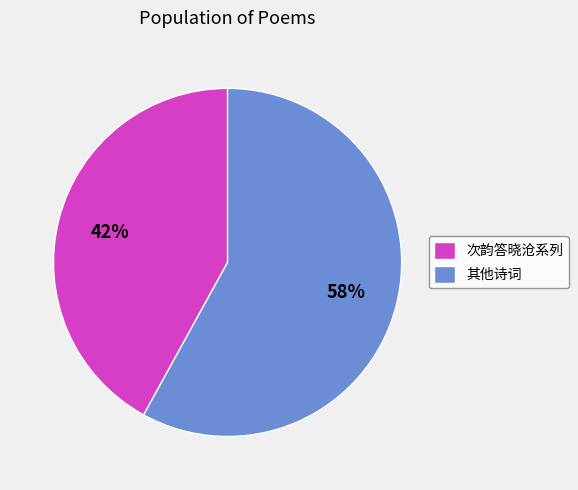

Count the number of slices in the pie.

2